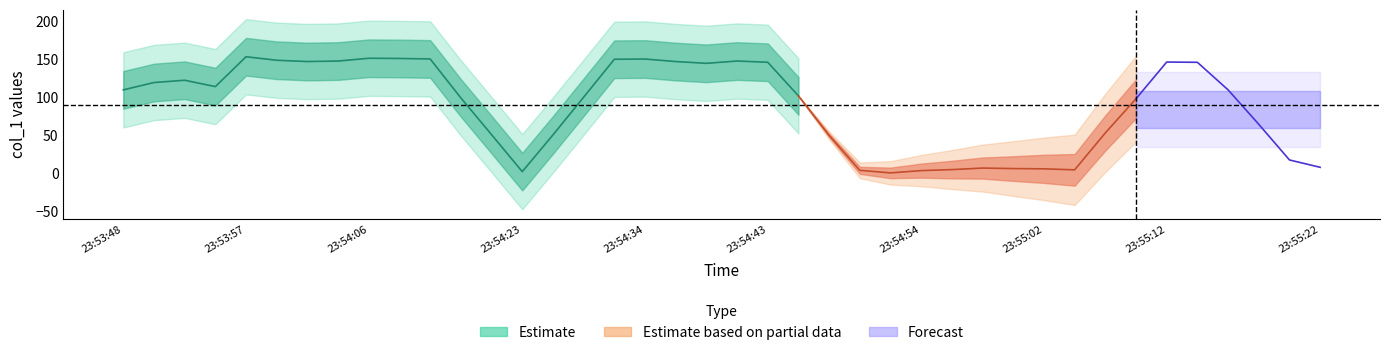

How many interior local valleys (lower than both neighbors) does the data have?

8